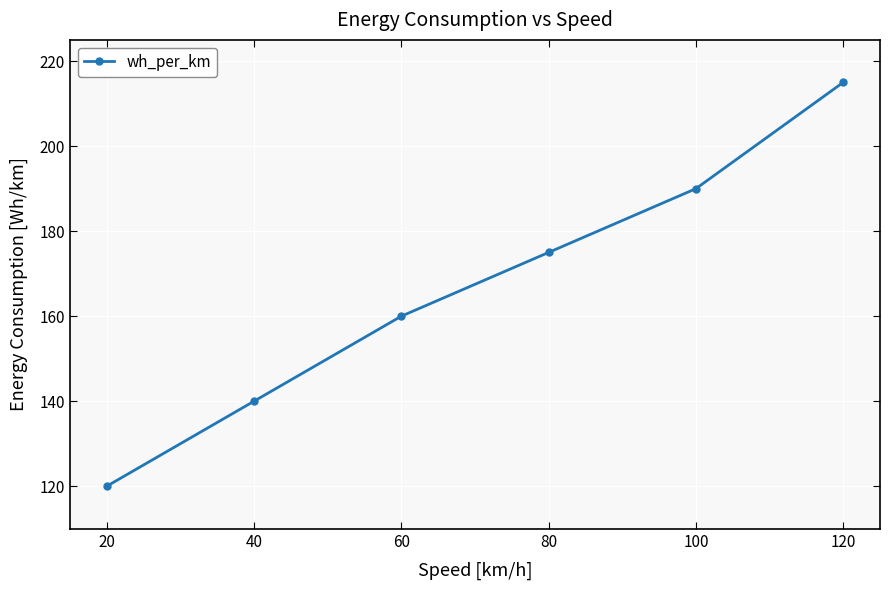

Reading right to left, list all the values displayed in this chart.

215	190	175	160	140	120